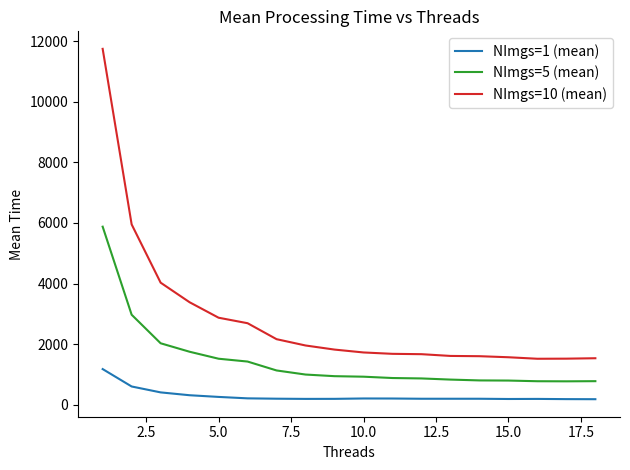

True or false: NImgs=10 (mean) and NImgs=5 (mean) intersect in this chart.

False